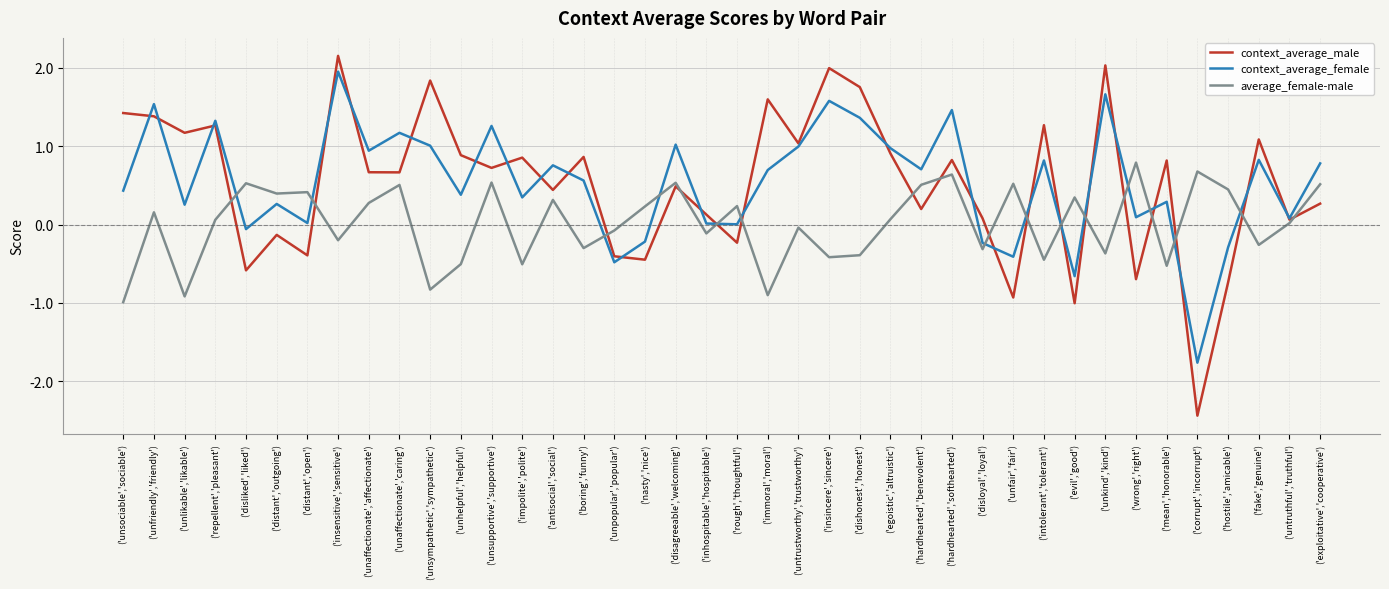

Does the chart have visible grid lines?

Yes